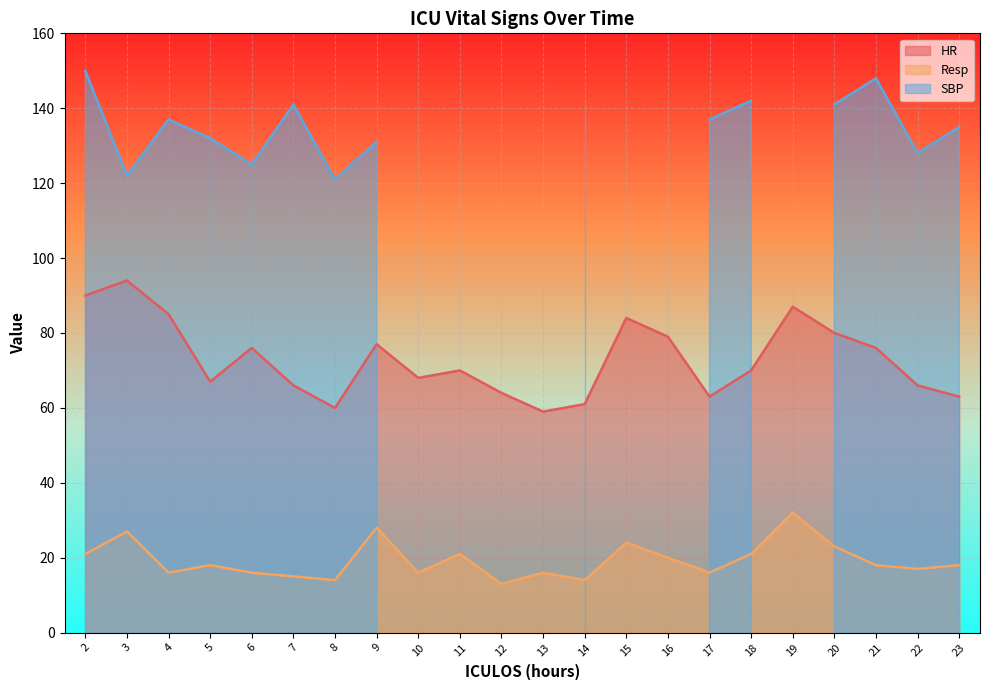

At which category does Resp reach its first local valley?

4